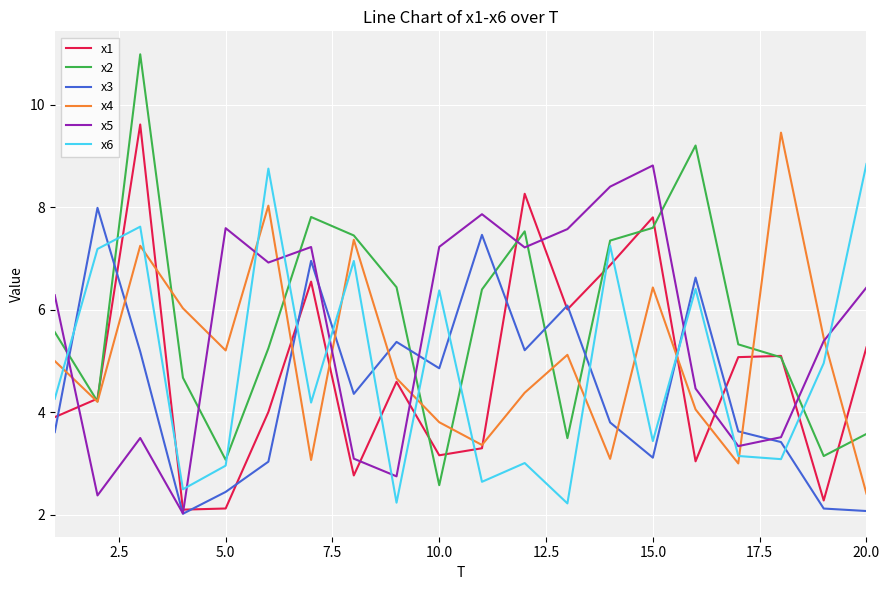

Reading left to right, what are all the values shown in this chart?

x1: 3.9	4.3	9.6	2.1	2.1	4.0	6.5	2.8	4.6	3.2	3.3	8.3	6.0	6.9	7.8	3.0	5.1	5.1	2.3	5.3
x2: 5.6	4.2	11.0	4.7	3.1	5.2	7.8	7.4	6.4	2.6	6.4	7.5	3.5	7.3	7.6	9.2	5.3	5.1	3.1	3.6
x3: 3.6	8.0	5.2	2.0	2.4	3.0	7.0	4.4	5.4	4.9	7.5	5.2	6.1	3.8	3.1	6.6	3.6	3.4	2.1	2.1
x4: 5.0	4.2	7.2	6.0	5.2	8.0	3.1	7.4	4.7	3.8	3.4	4.4	5.1	3.1	6.4	4.1	3.0	9.5	5.5	2.4
x5: 6.3	2.4	3.5	2.0	7.6	6.9	7.2	3.1	2.8	7.2	7.9	7.2	7.6	8.4	8.8	4.5	3.3	3.5	5.4	6.4
x6: 4.3	7.2	7.6	2.5	3.0	8.8	4.2	7.0	2.2	6.4	2.6	3.0	2.2	7.3	3.4	6.4	3.1	3.1	5.0	8.8